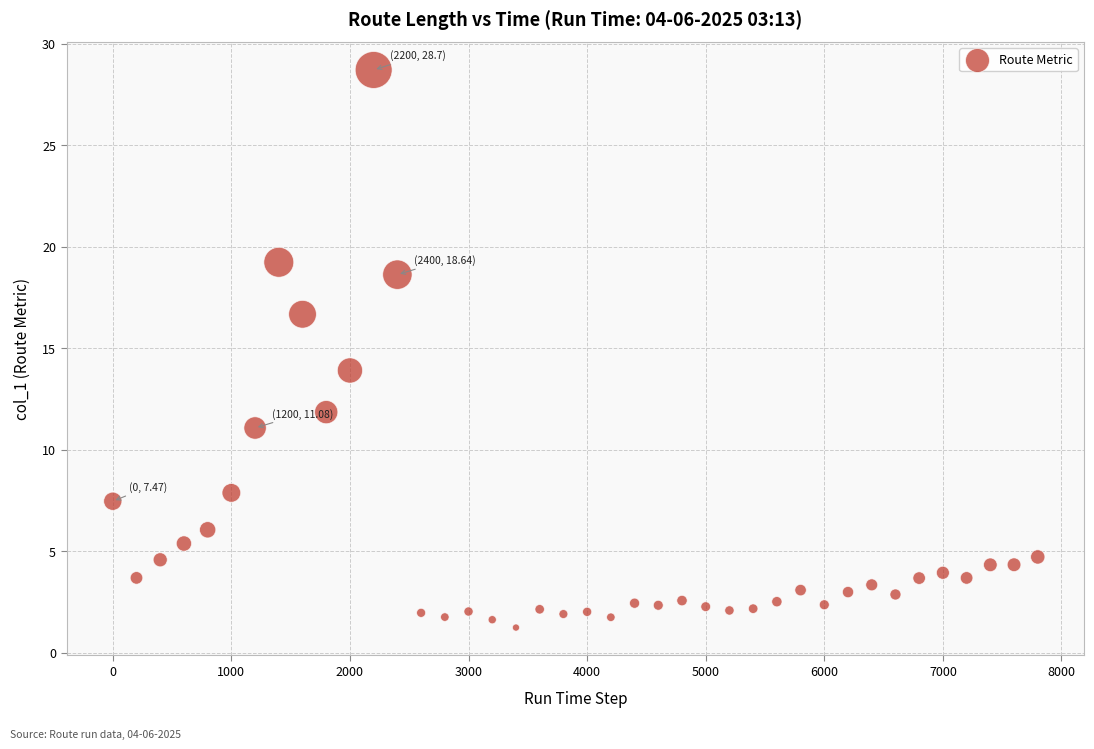

What is the range of Y values (max minus min)?

27.5